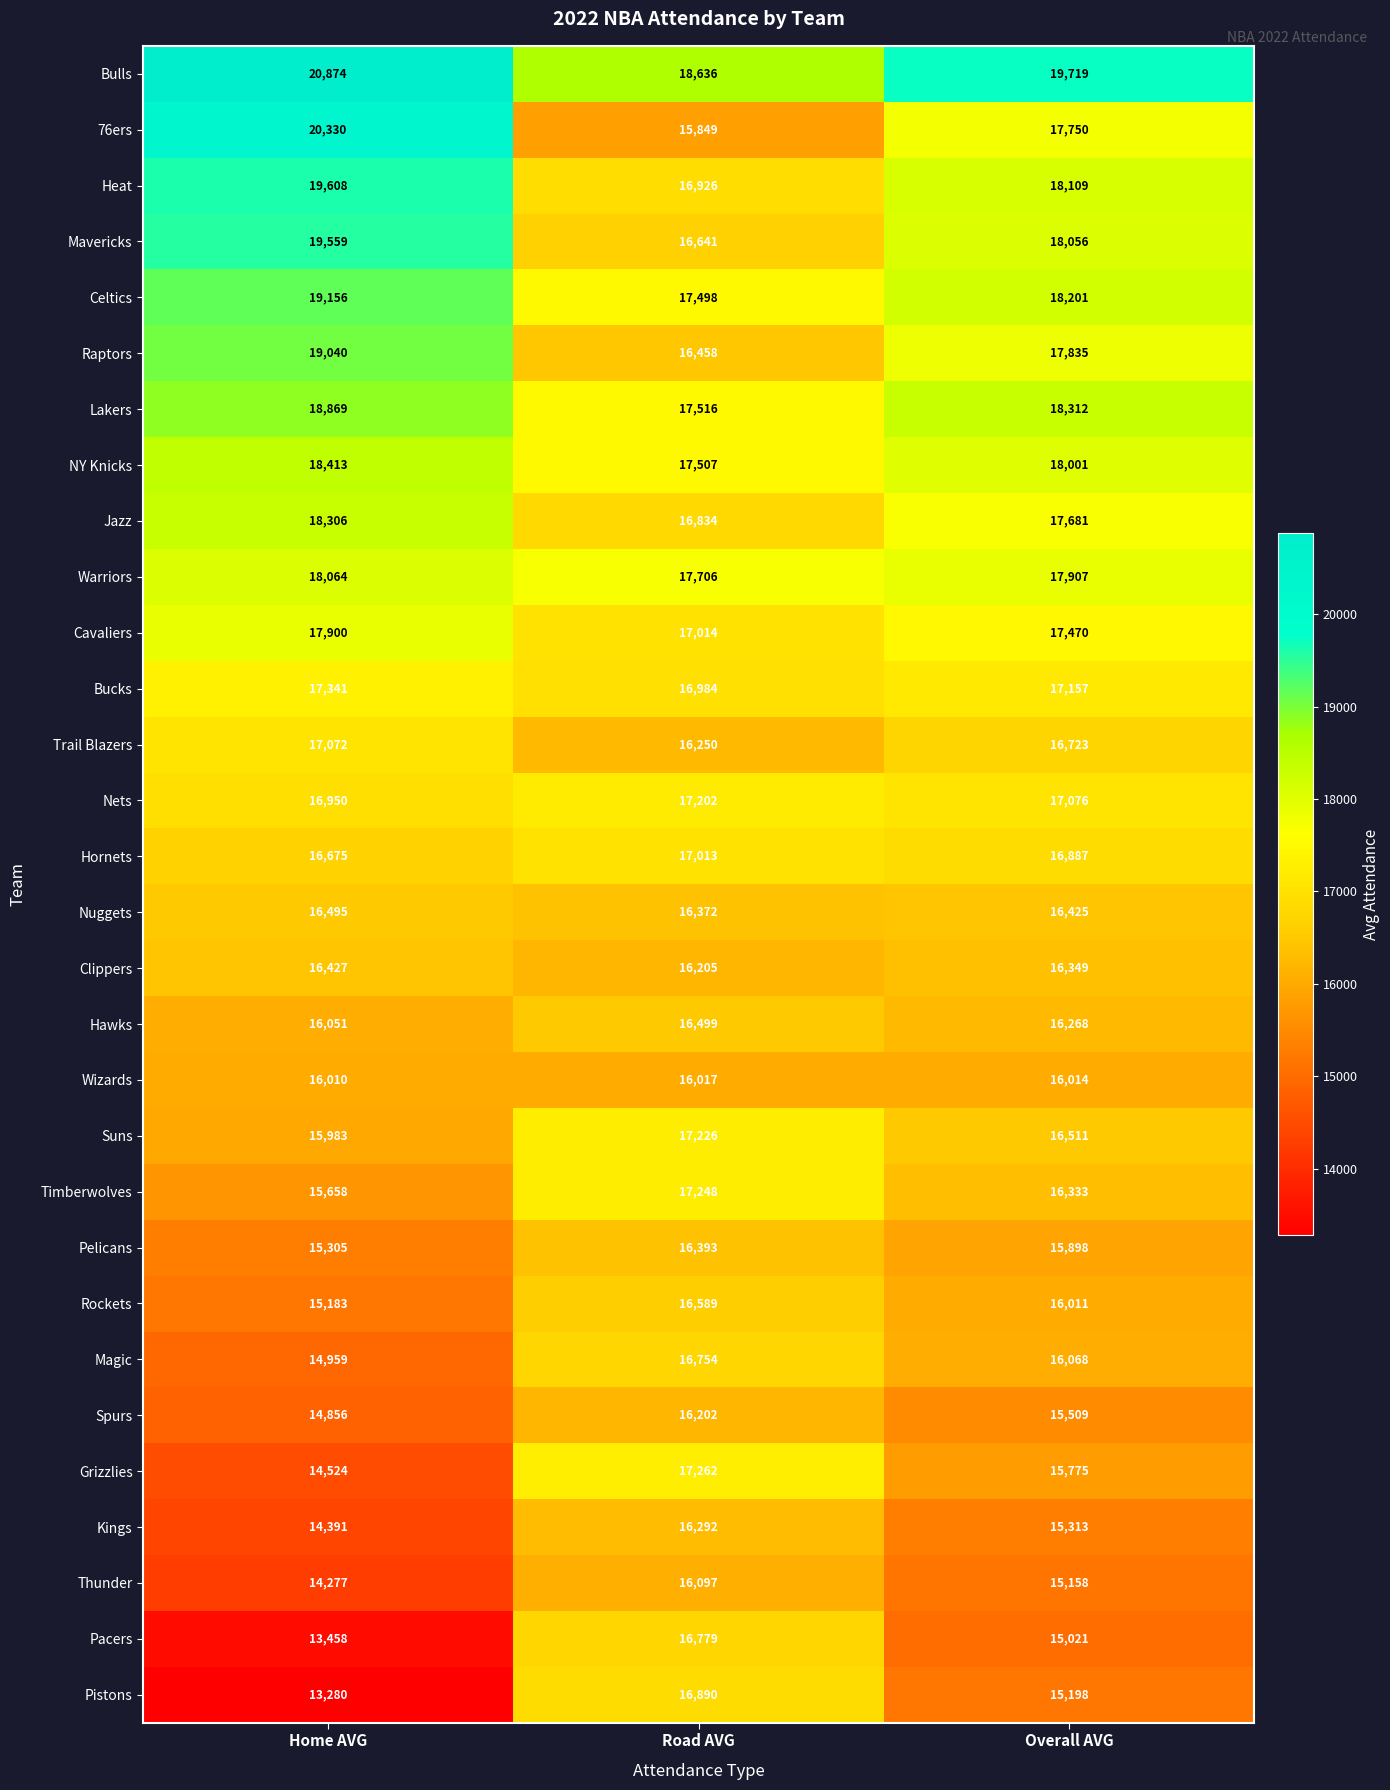

At how many categories does at least one series exceed 15412?

3